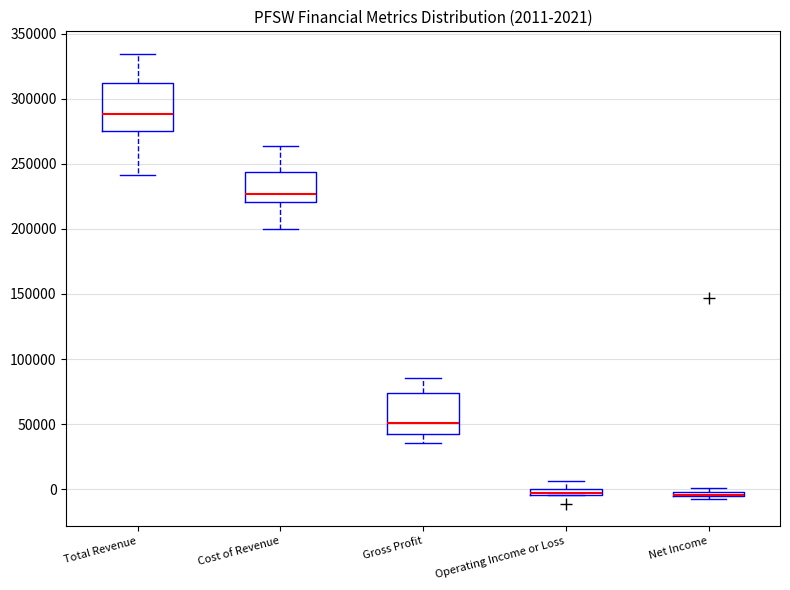

Comparing the boxes themselves (not the whiskers), which one is the tallest?

Total Revenue